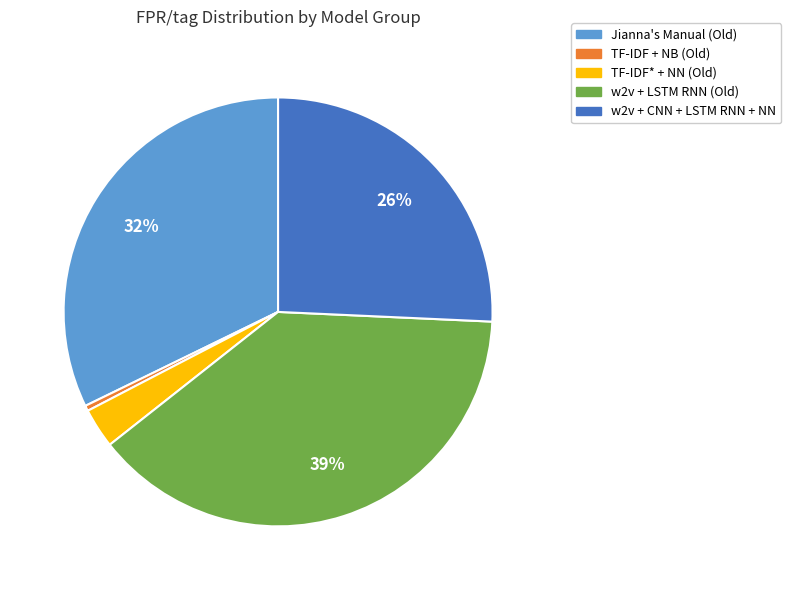

Do Jianna's Manual (Old) and TF-IDF + NB (Old) together represent more than half of the pie?

No